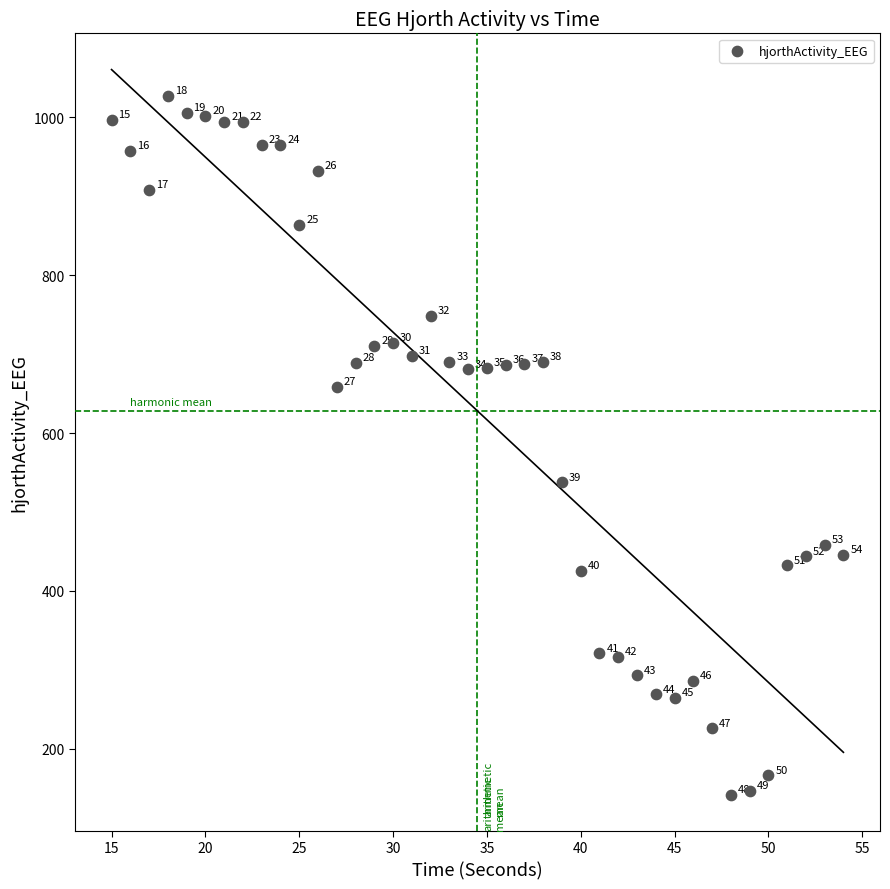

What Y value in the scatter plot is closest to 584?

537.4